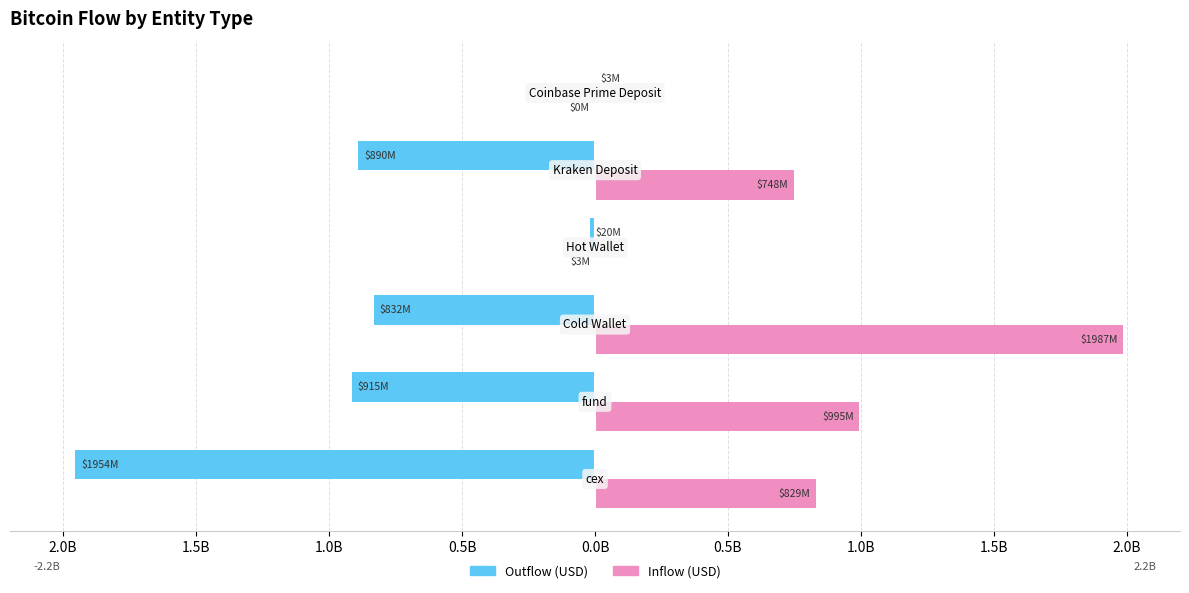

What are all the series names shown in the legend?

Outflow (USD), Inflow (USD)